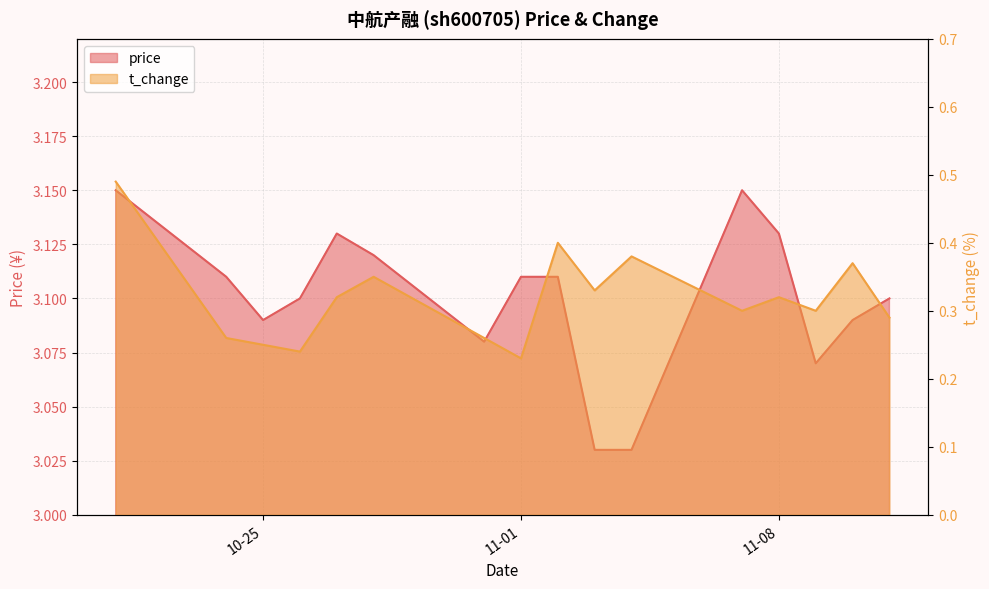

What is the highest value of the price series?

3.1